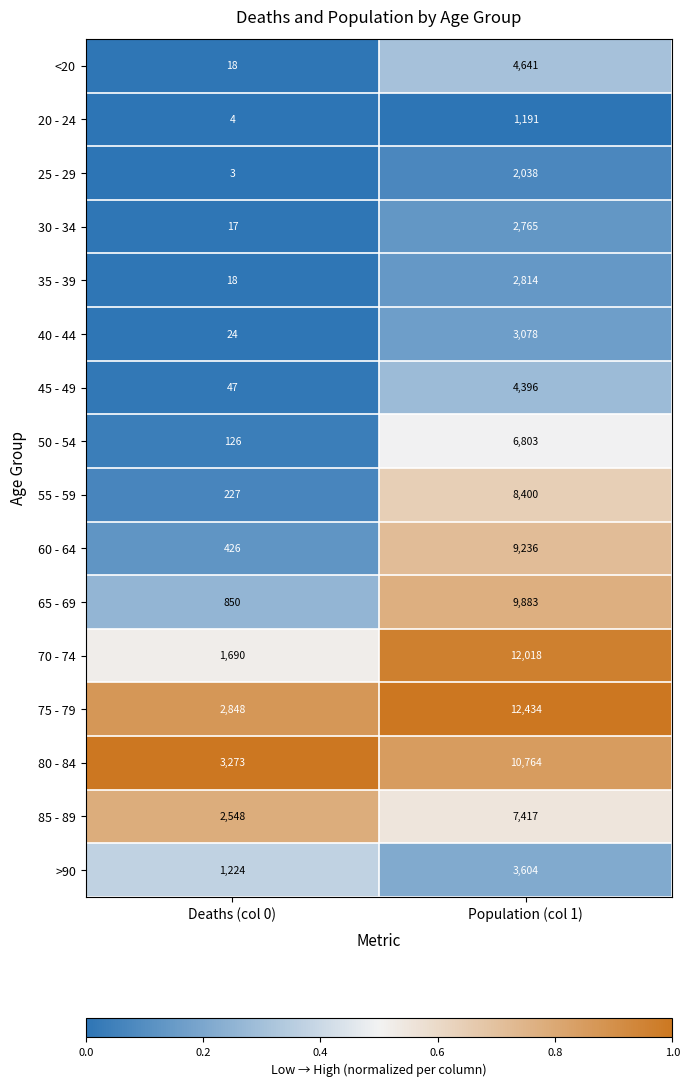

What is the difference between the 40 - 44 values at Population (col 1) and Deaths (col 0)?

3054